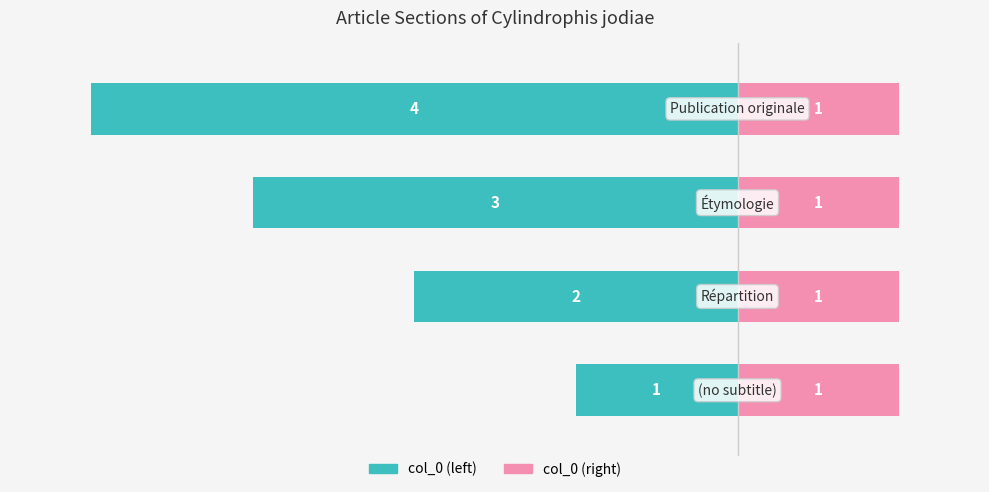

The value of col_0 (right) at 0 is 0.9. True or false?

False